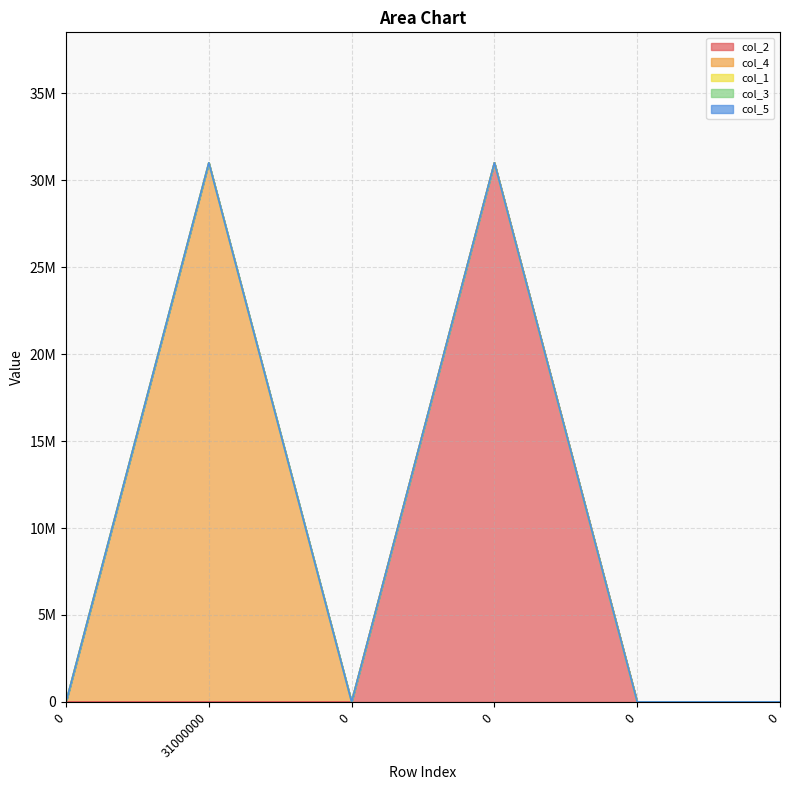

Which series has the widest spread of values?

col_2